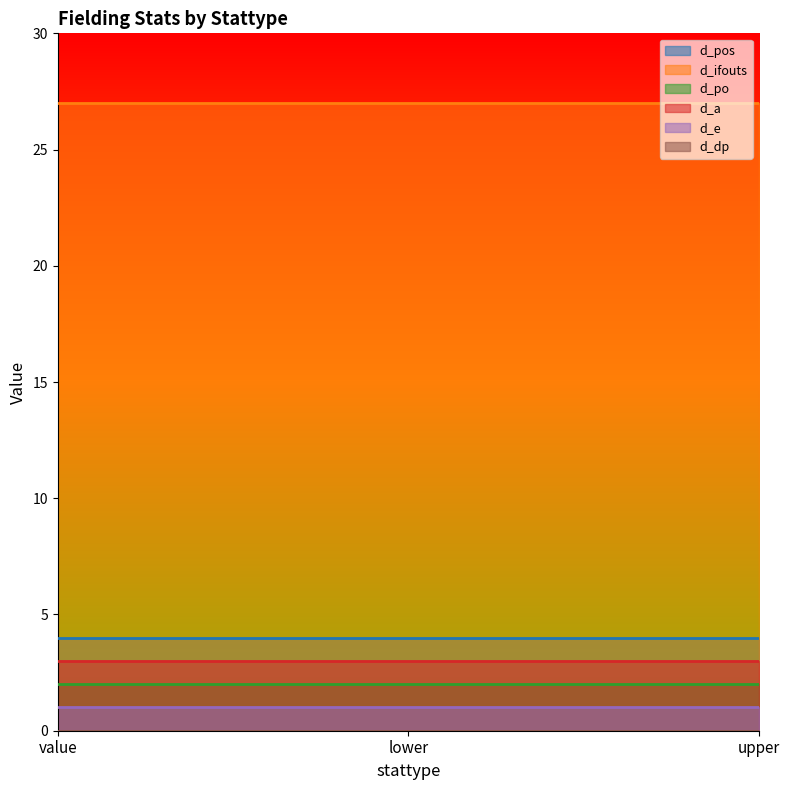

Reading left to right, what are all the values shown in this chart?

d_pos: 4	4	4
d_ifouts: 27	27	27
d_po: 2	2	2
d_a: 3	3	3
d_e: 1	1	1
d_dp: 0	0	0